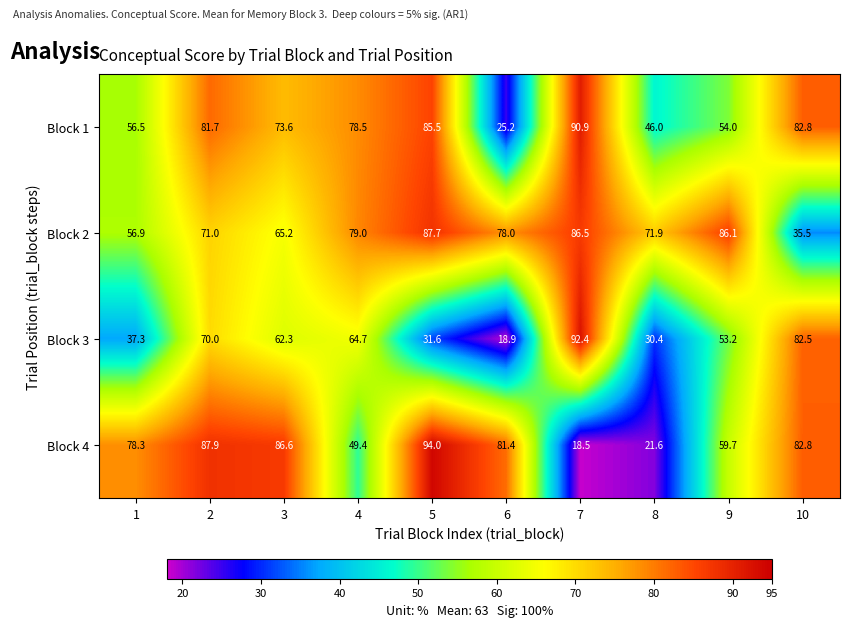

What is the difference between the highest and lowest values at 6?

62.5